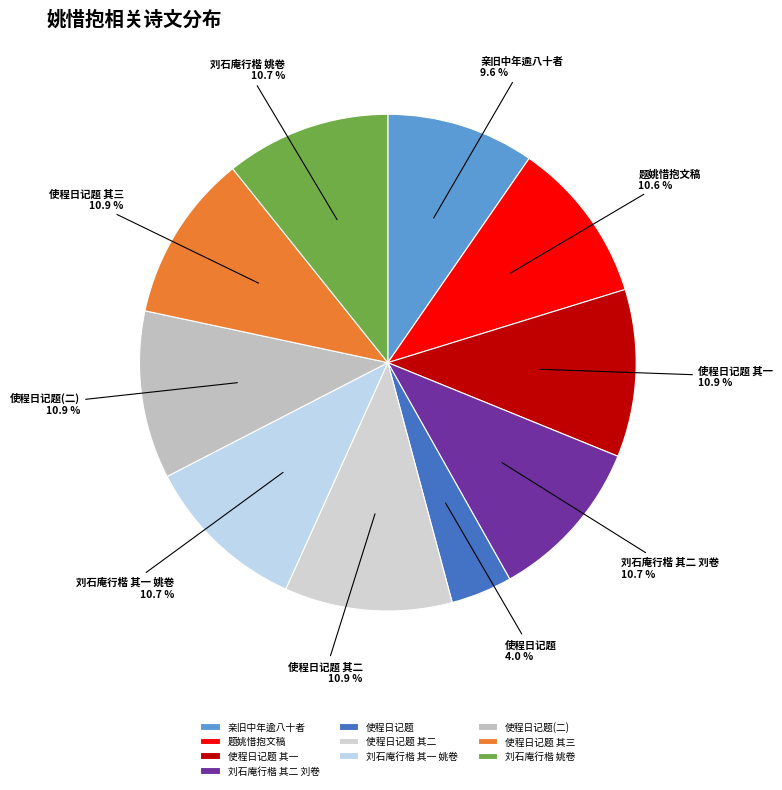

Does any single category account for the majority?

No